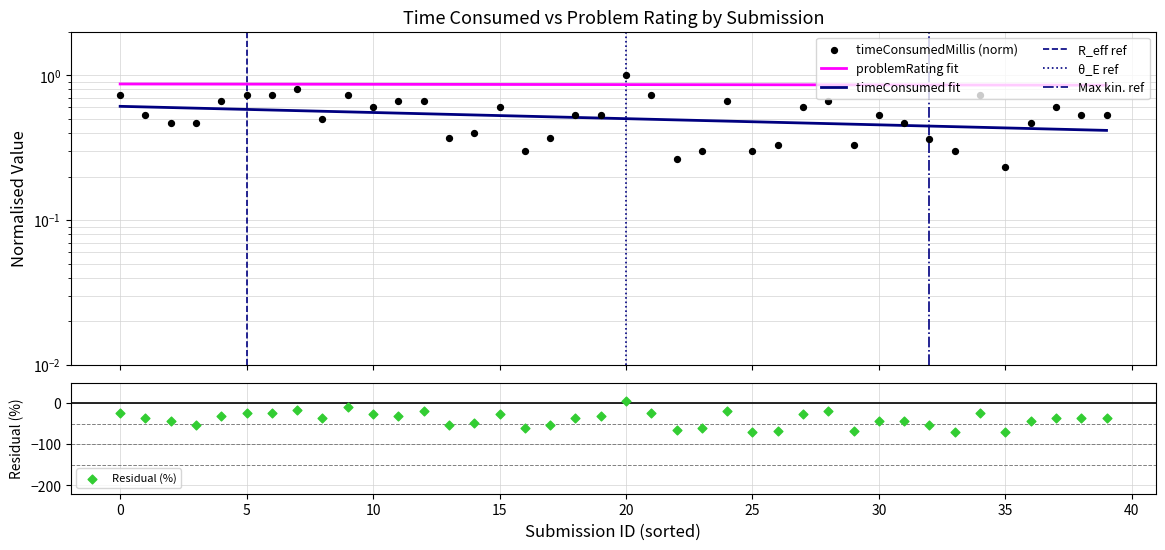

Which has a higher value, 19 or 23?

19